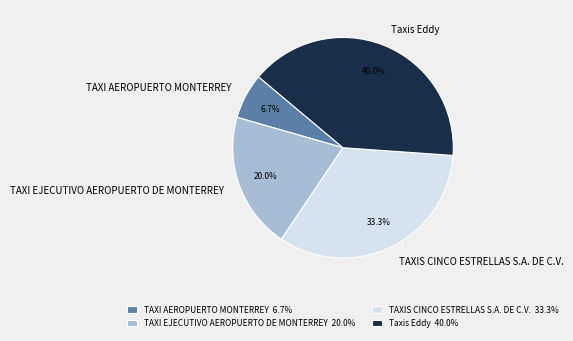

Does TAXIS CINCO ESTRELLAS S.A. DE C.V. represent more than half of the total?

No